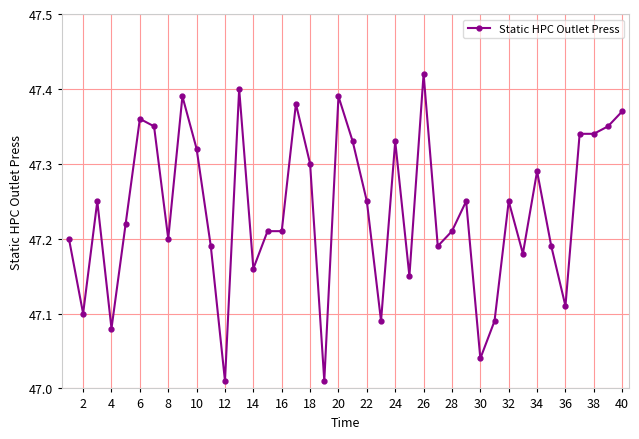

True or false: there are more than 2 points higher than both neighbors.

True